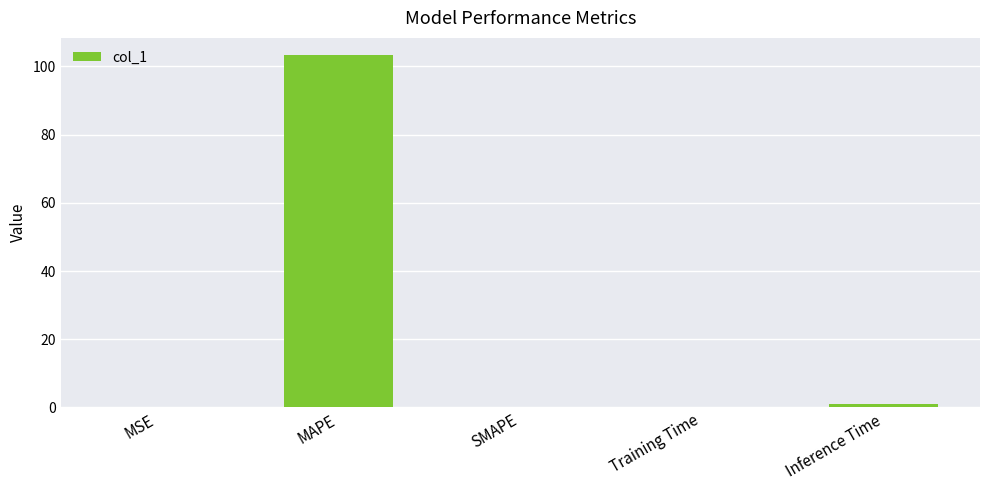

Is it true that the value at SMAPE is 53.8?

False